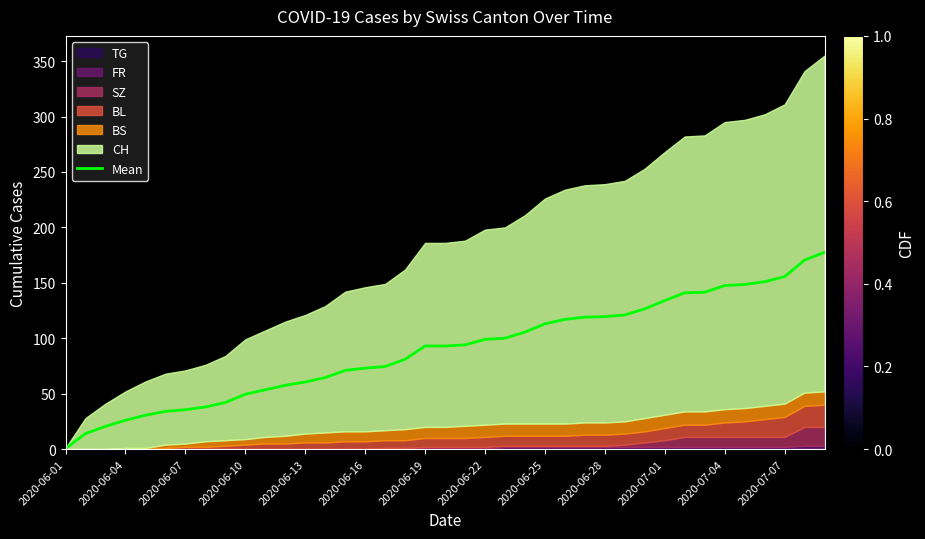

The value of Mean at 2020-07-04 is 147.5. True or false?

True